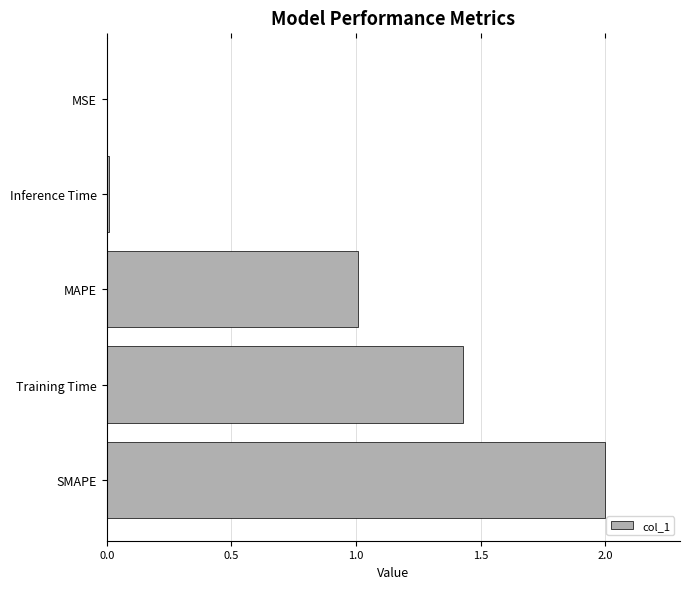

What is the approximate value at MAPE?

1.0